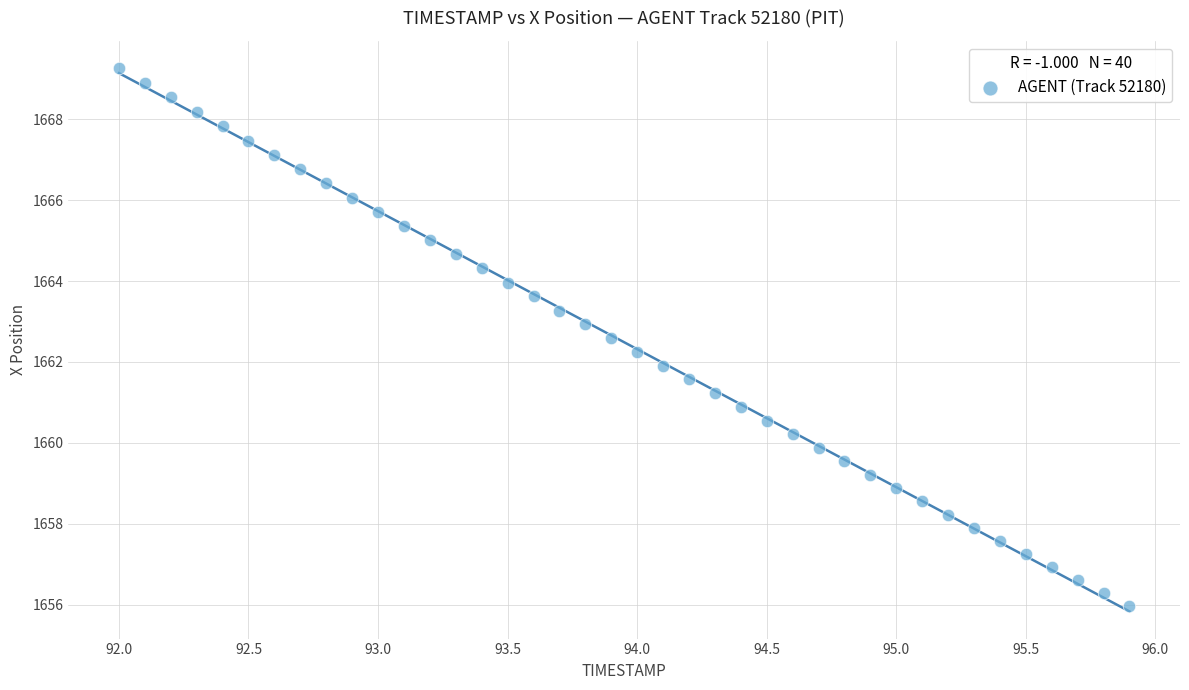

What is the range of X values (max minus min)?

3.9